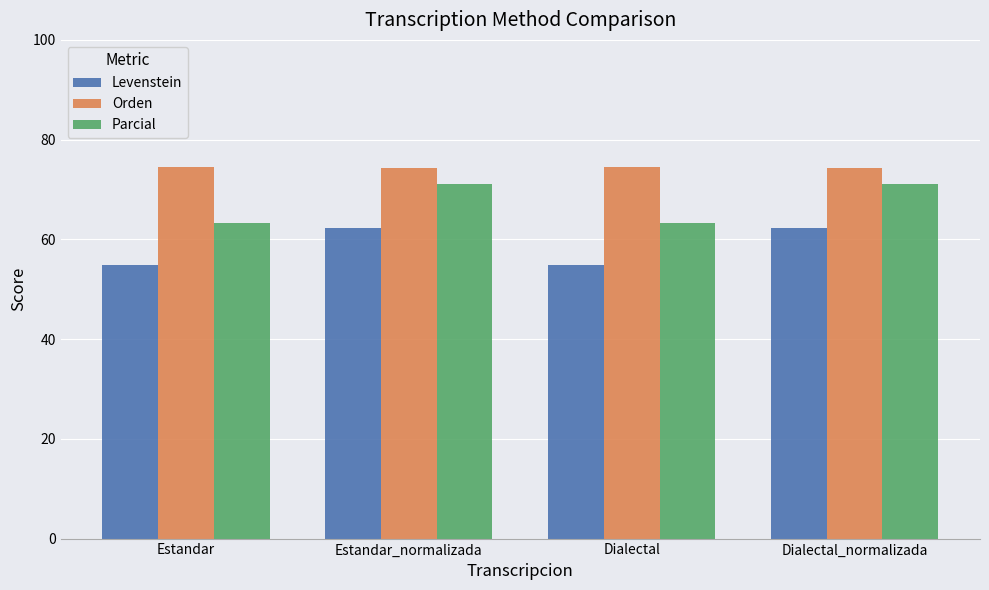

What is the average value of the Orden series?

74.4